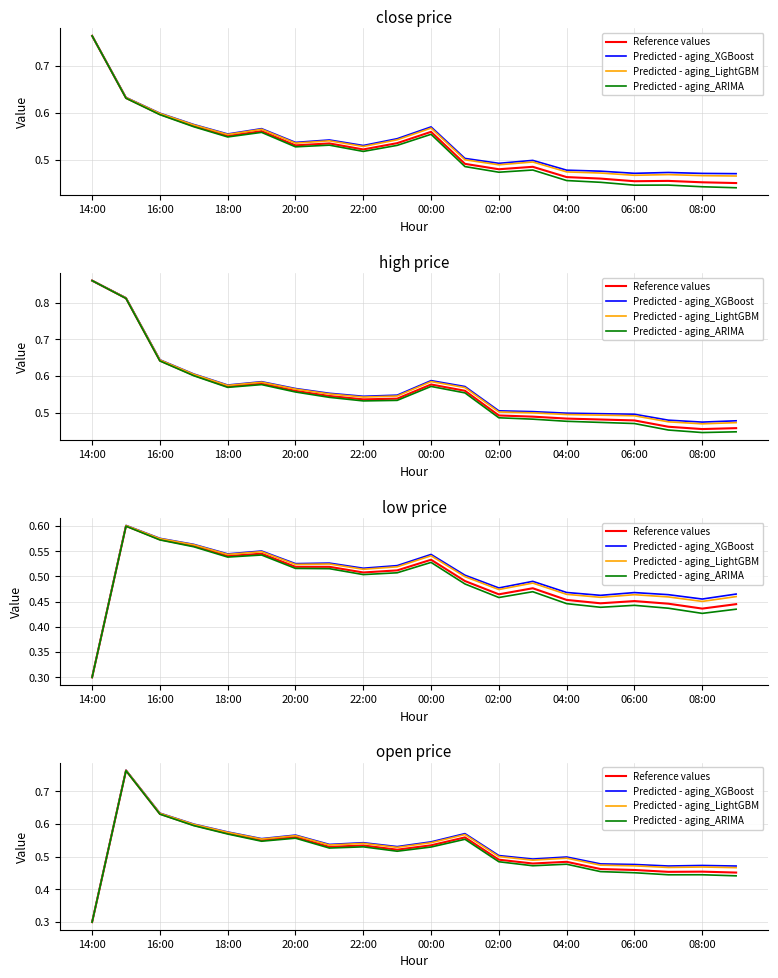

What is the total value across all series at 15?

1.9